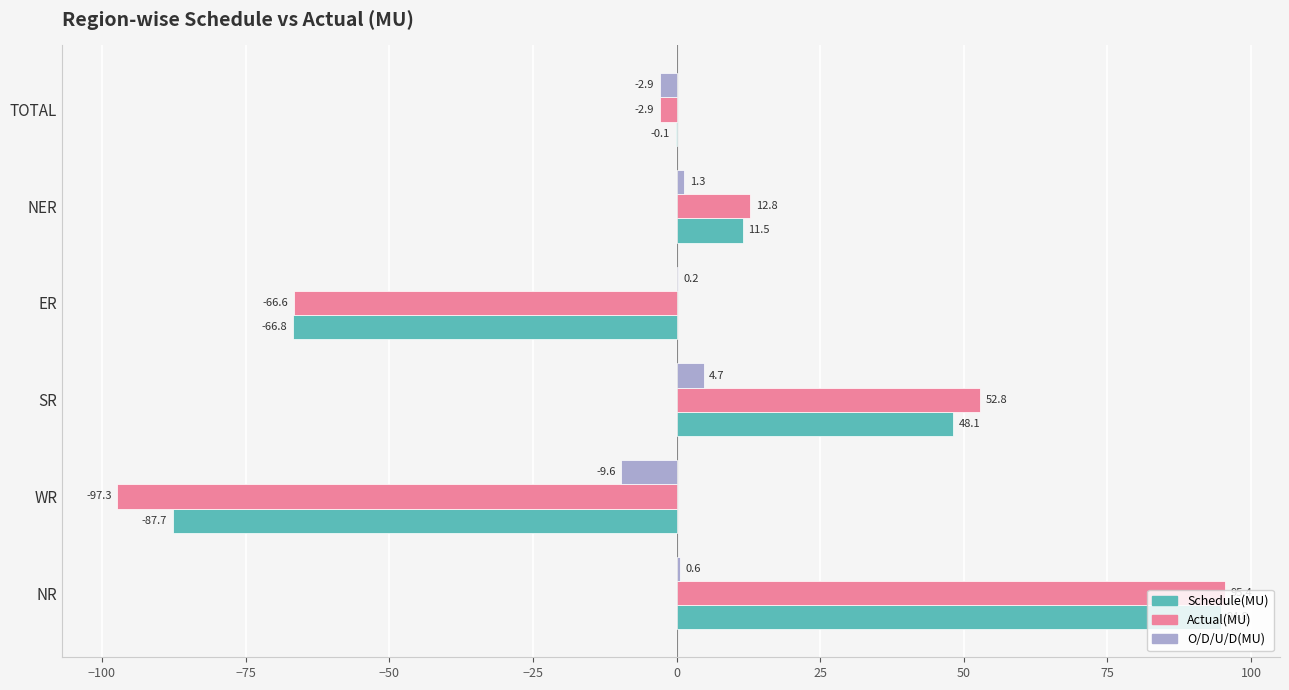

At which label is Actual(MU) closest to 0?

TOTAL